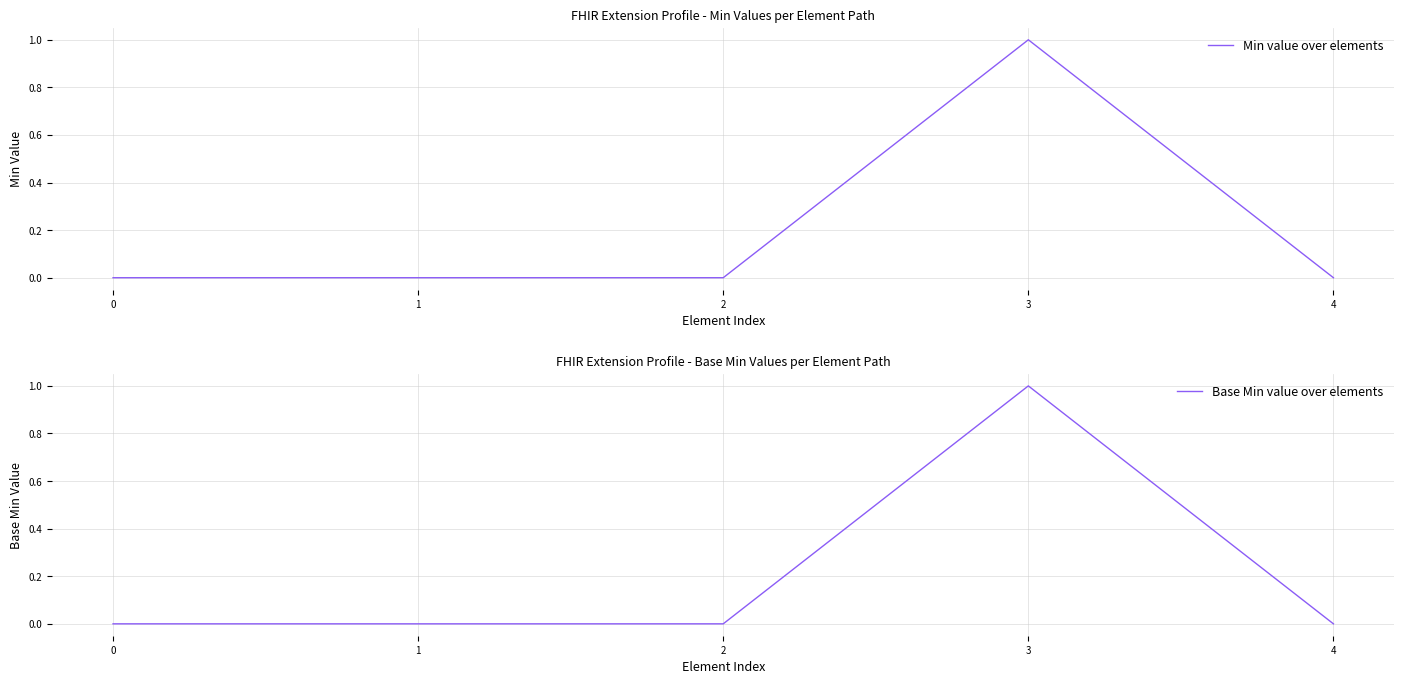

Which category has the highest value in the Min value over elements series?

3